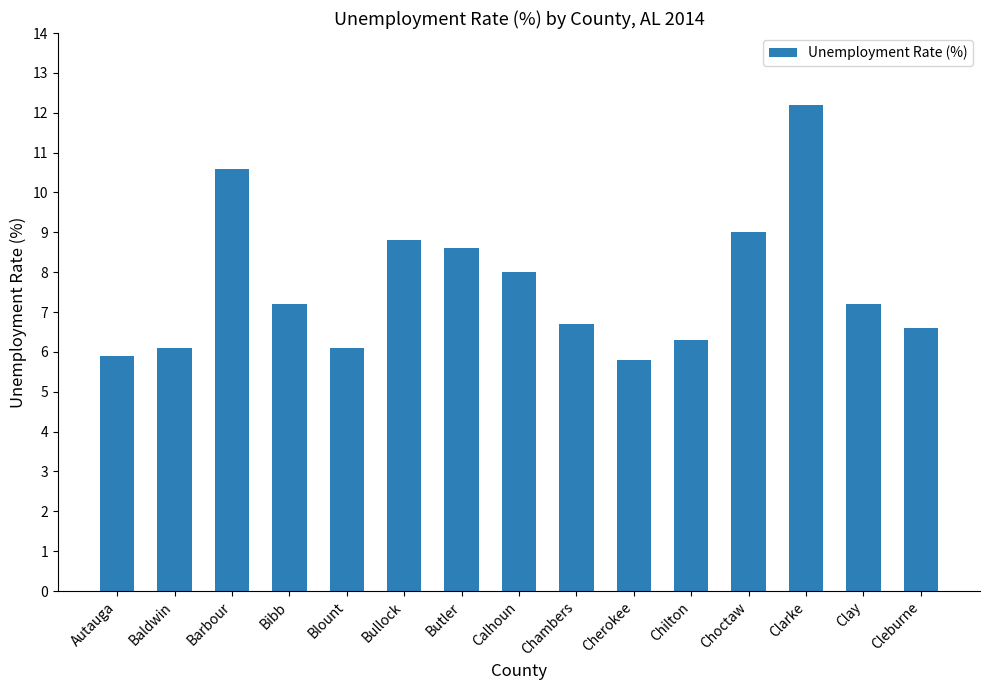

What is the label of the 11th bar from the left?

Chilton